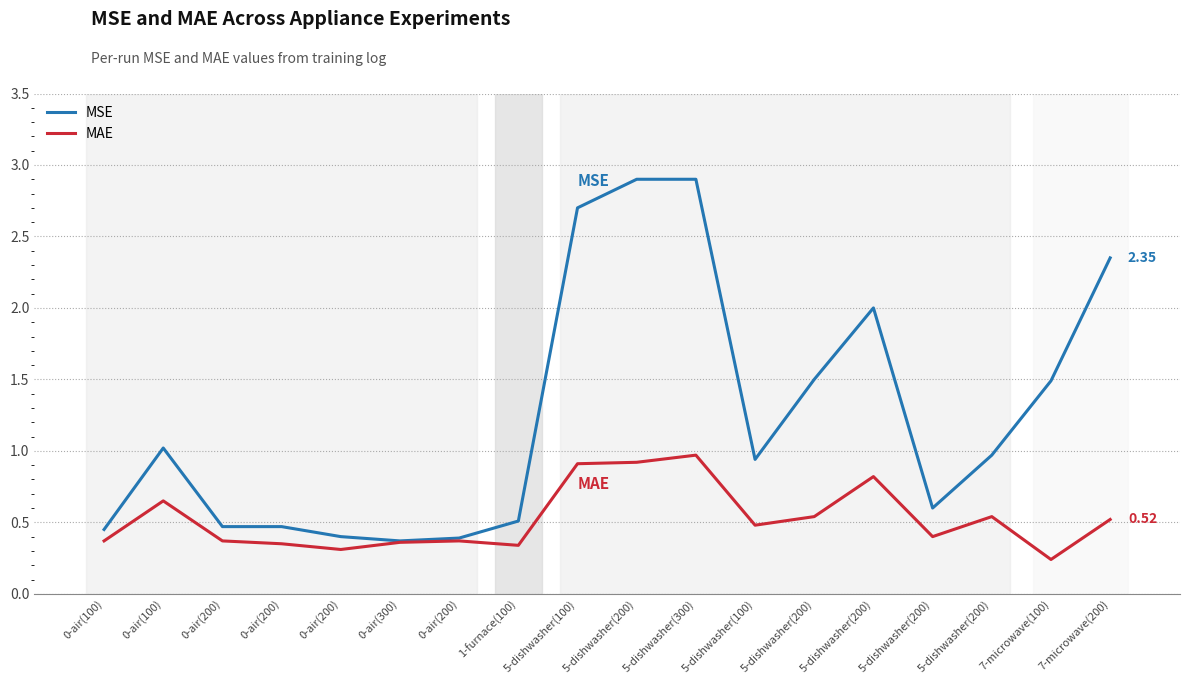

How many lines are shown in the chart?

2